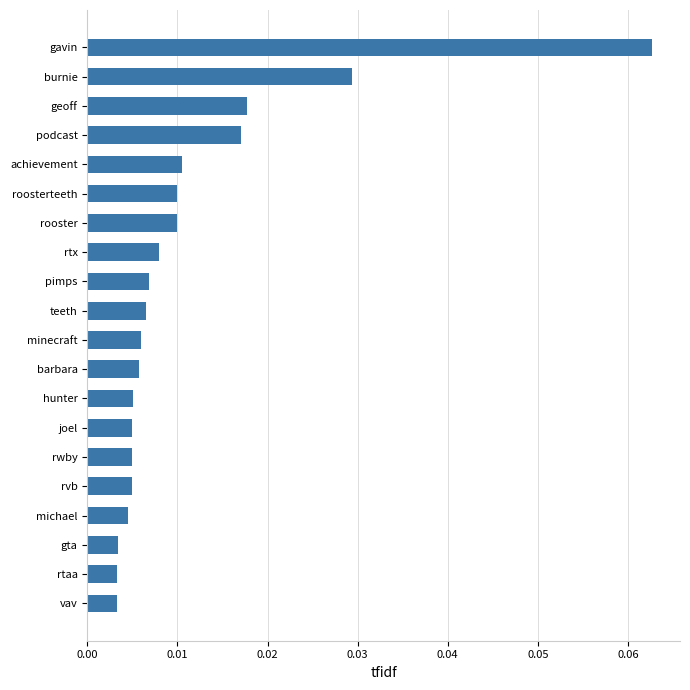

Between joel and gavin, which is larger?

gavin